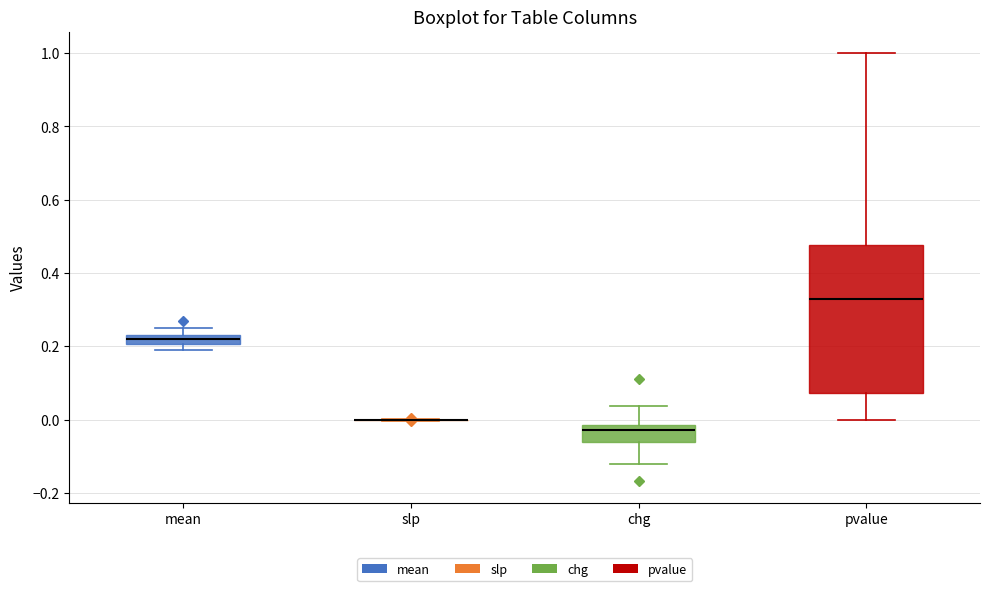

Comparing the boxes themselves (not the whiskers), which one is the tallest?

pvalue